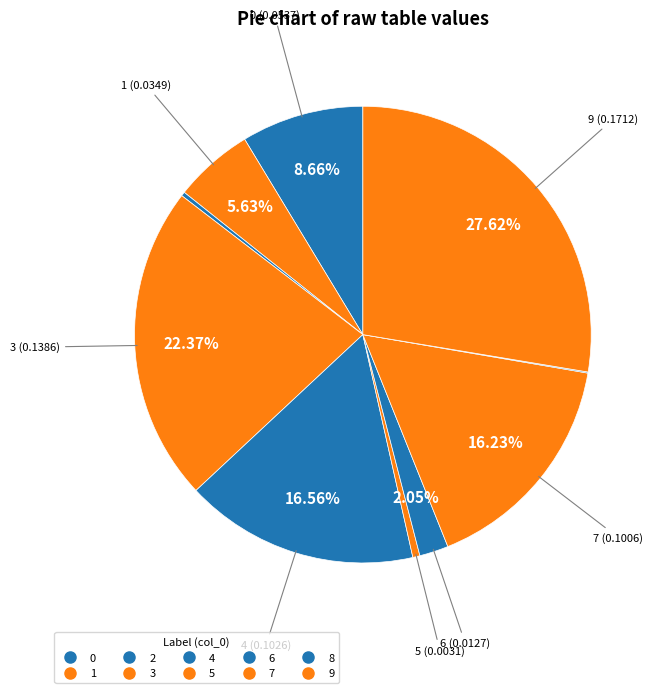

Which category has the smallest portion of the pie?

8